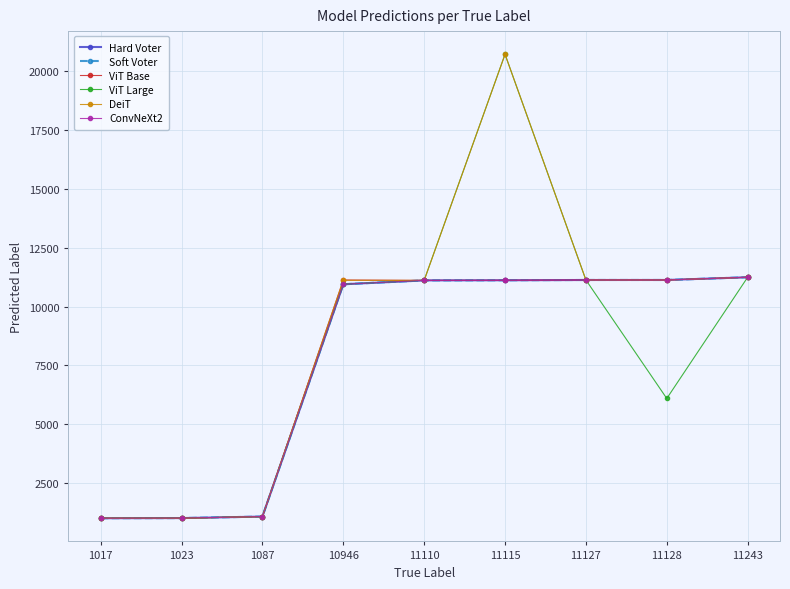

Is this an area chart (filled region under the line)?

No